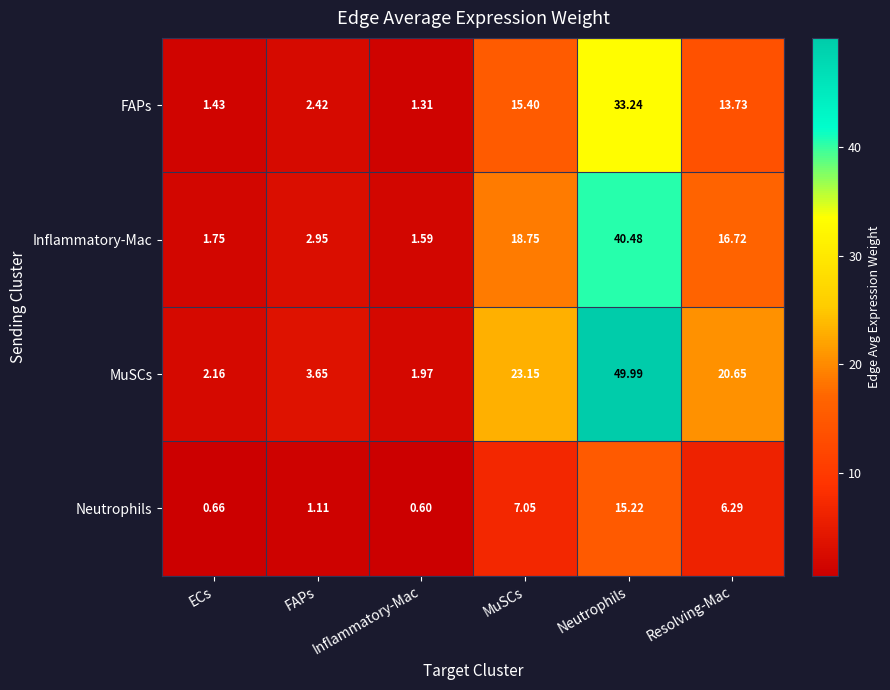

What is the minimum value shown in the chart?

0.6